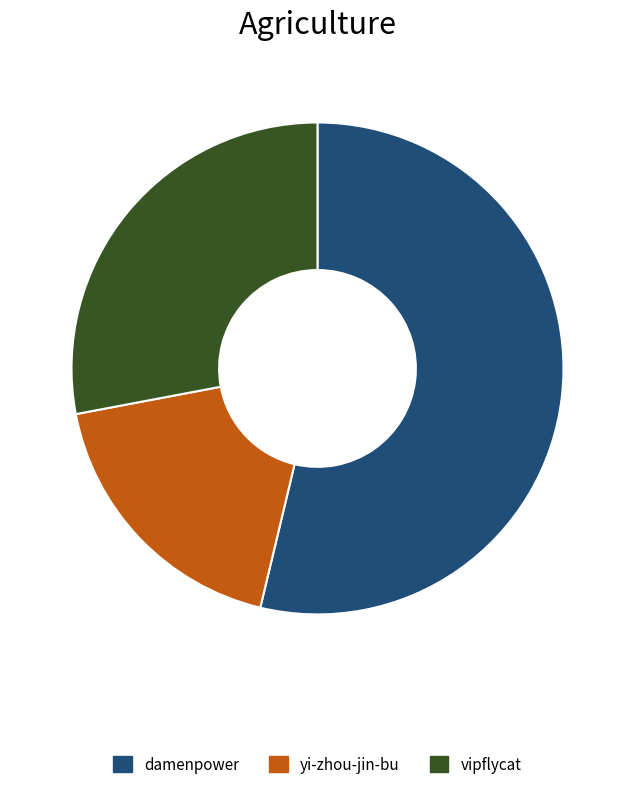

Is the sum of yi-zhou-jin-bu and damenpower greater than half?

Yes